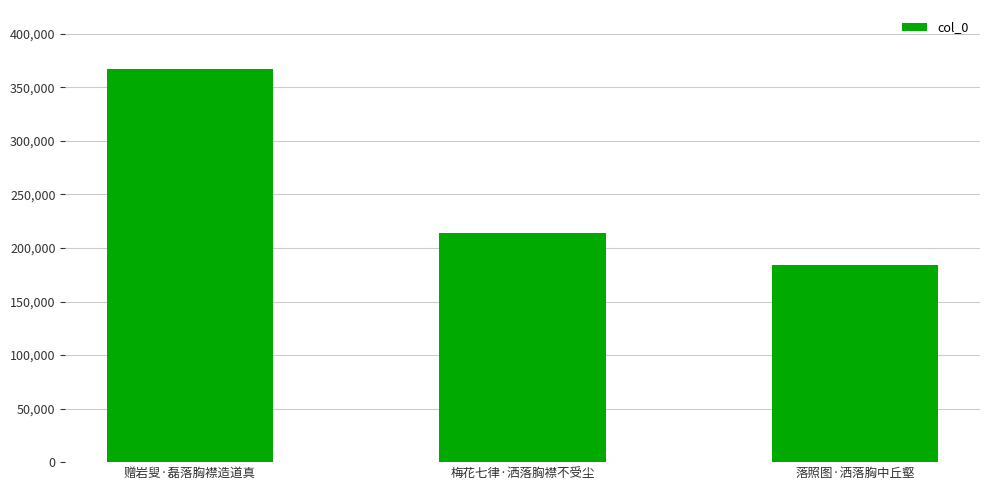

What is the value of the 3rd bar from the left?

184509